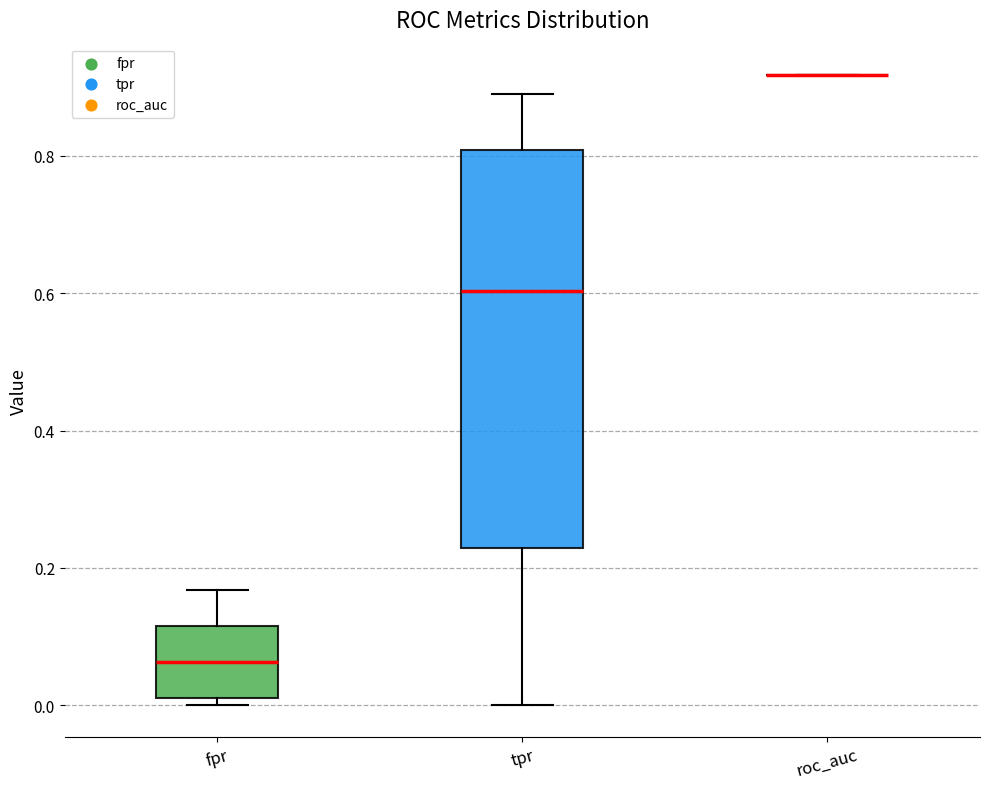

Which box is the tallest, from its lower edge to its upper edge?

tpr